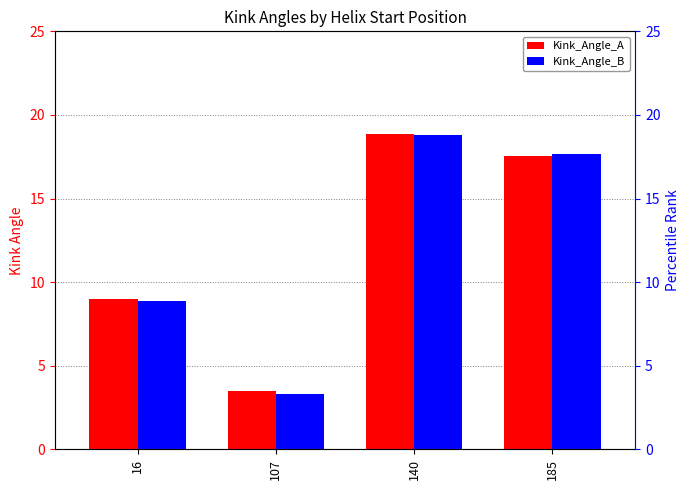

What is the value of the Kink_Angle_A bar at the 1st from the left?

9.0